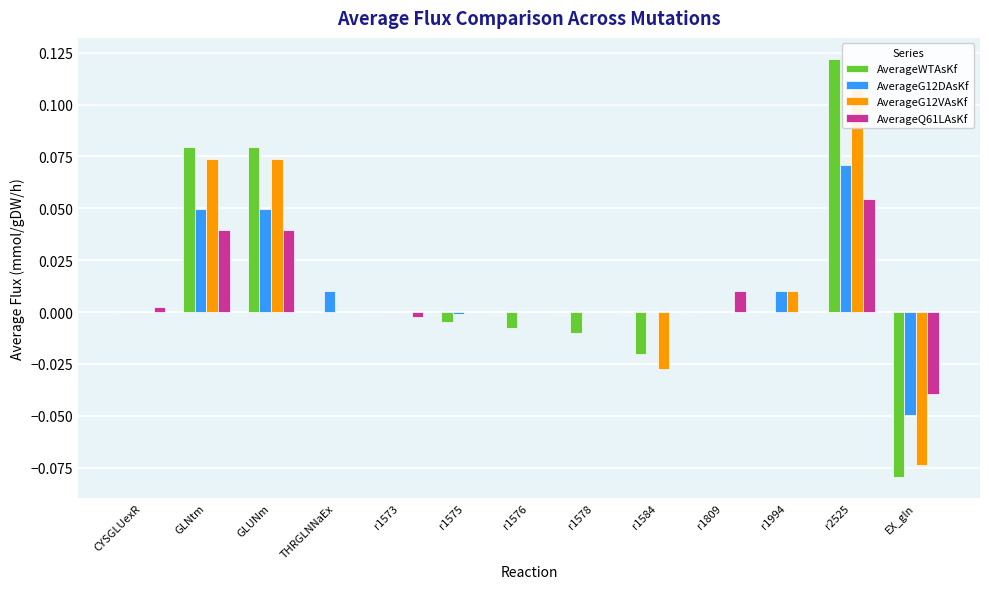

Is it true that AverageG12DAsKf equals 0.0 at r1576?

True